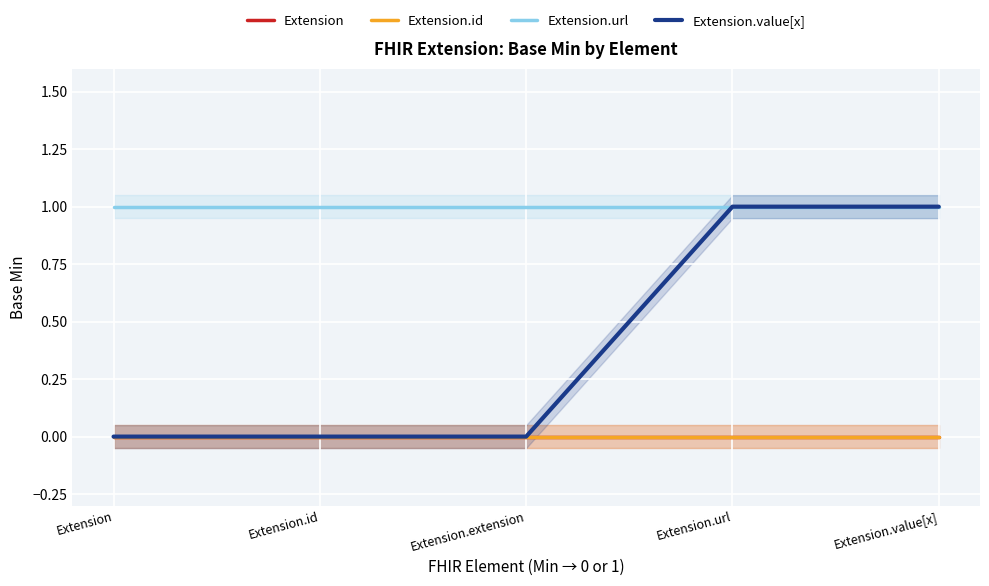

Reading left to right, transcribe all the data shown in this chart.

Extension: Extension=0	Extension.id=0	Extension.extension=0	Extension.url=0	Extension.value[x]=0
Extension.id: Extension=0	Extension.id=0	Extension.extension=0	Extension.url=0	Extension.value[x]=0
Extension.url: Extension=1	Extension.id=1	Extension.extension=1	Extension.url=1	Extension.value[x]=1
Extension.value[x]: Extension=0	Extension.id=0	Extension.extension=0	Extension.url=1	Extension.value[x]=1